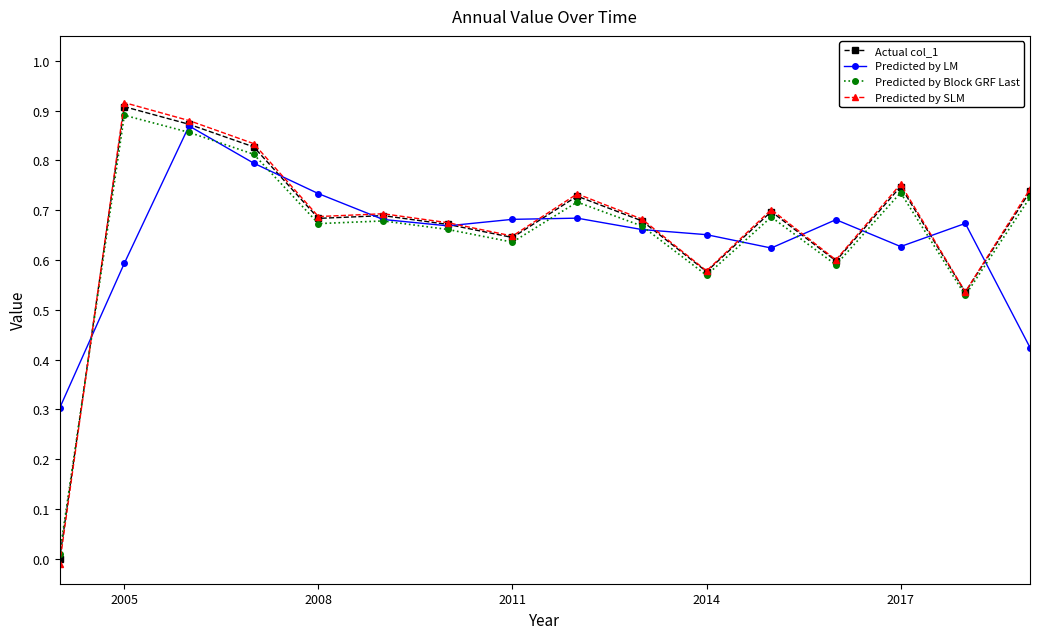

True or false: Predicted by SLM has more than 1 interior local peaks.

True